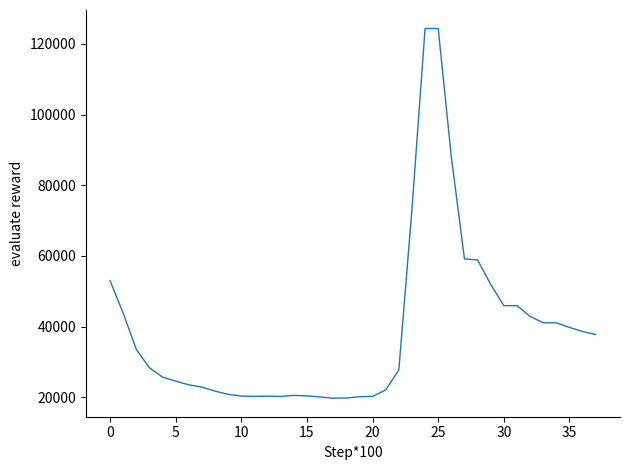

What is the smallest value displayed?

19741